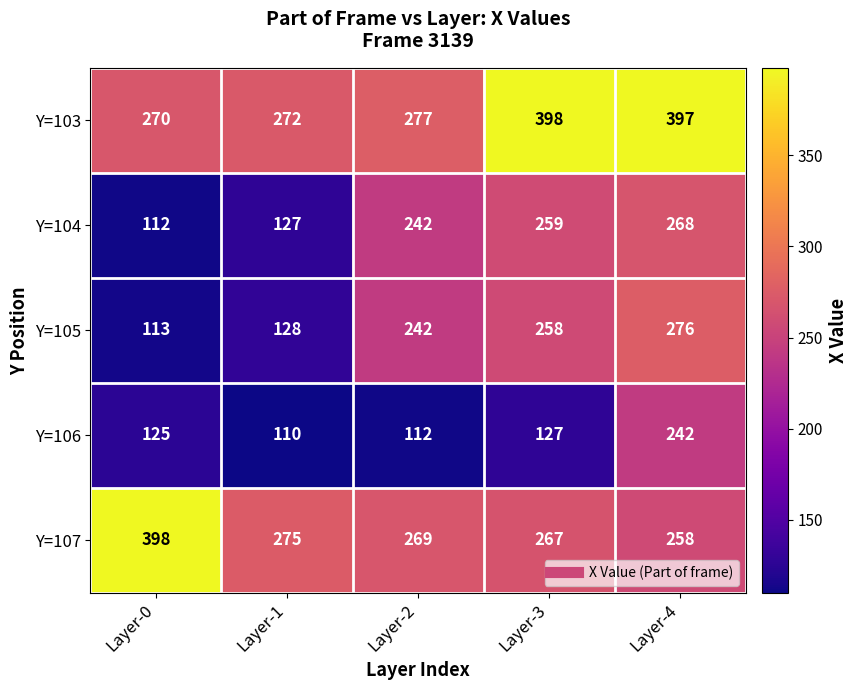

Reading left to right, extract all data points from this chart.

Y=103: 270	272	277	398	397
Y=104: 112	127	242	259	268
Y=105: 113	128	242	258	276
Y=106: 125	110	112	127	242
Y=107: 398	275	269	267	258